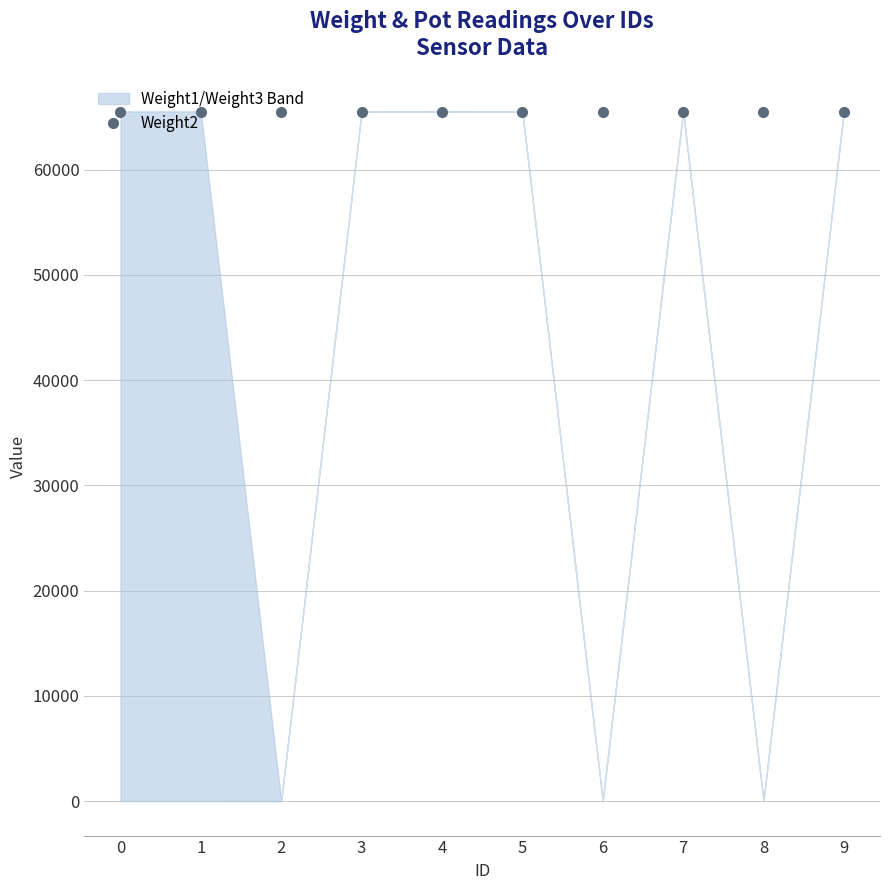

How many categories are shown in the chart?

10